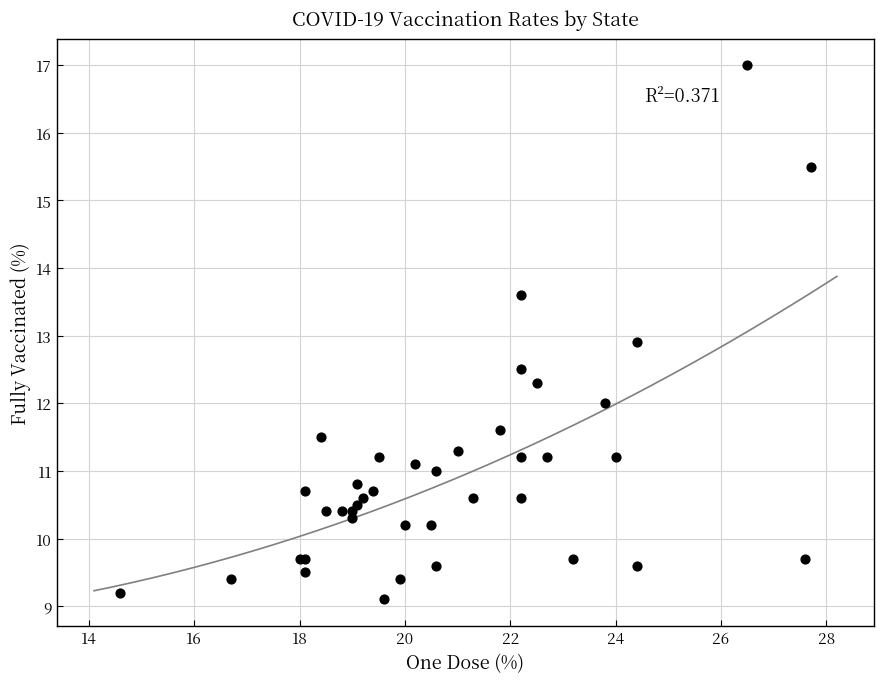

What Y value in the scatter plot is closest to 13?

12.9